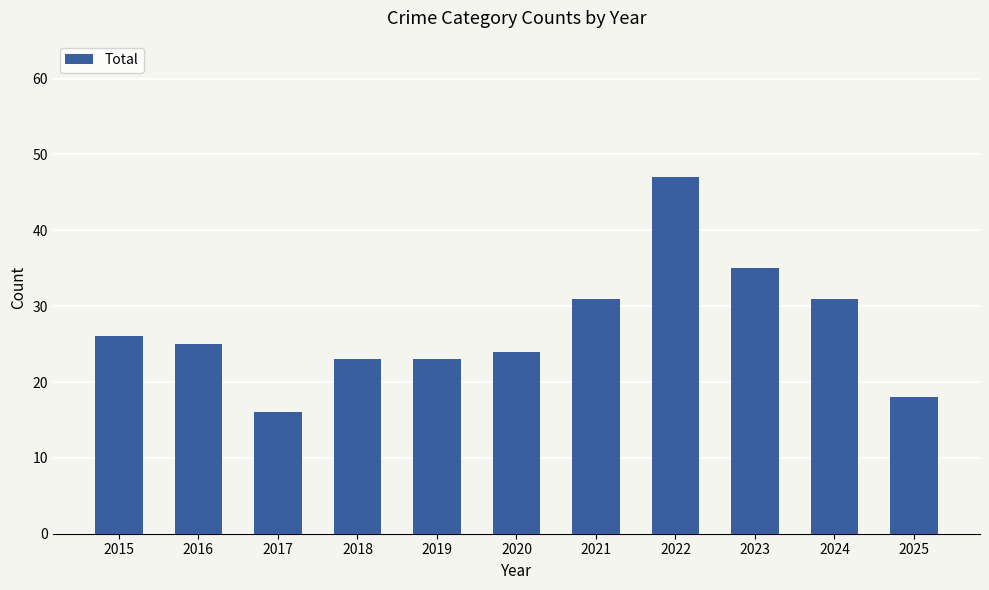

Which has a higher value, 2018 or 2020?

2020